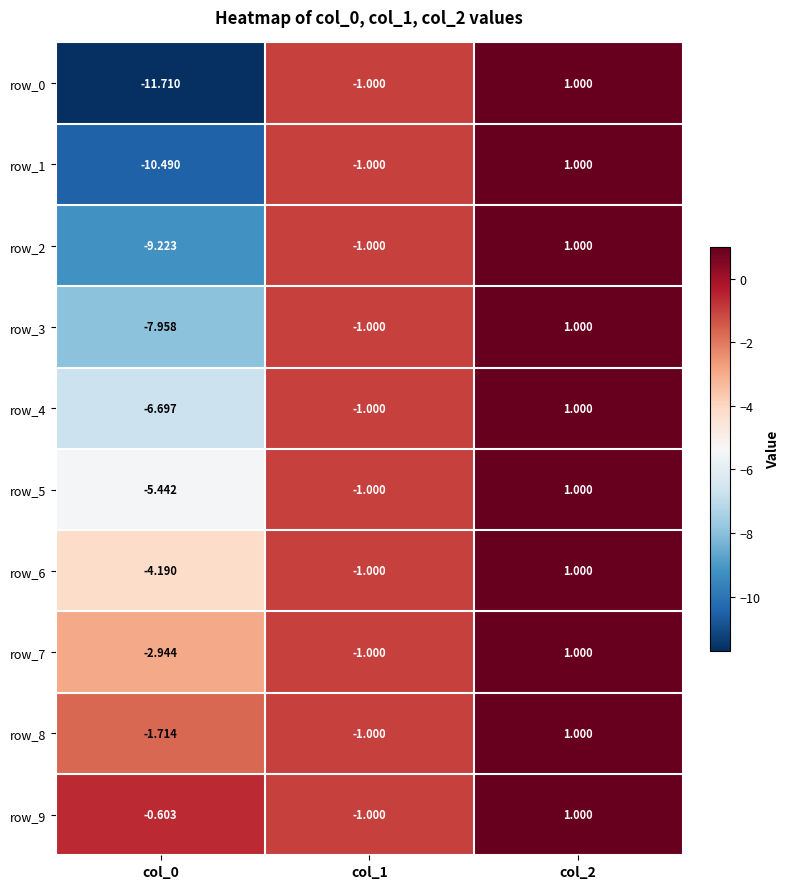

What is the greatest value displayed?

1.0